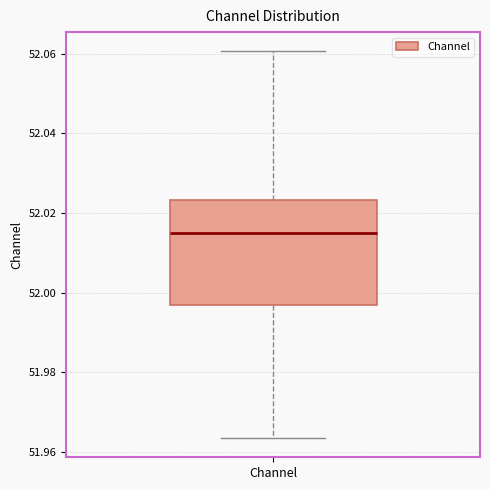

Read this box plot against the y-axis: the position of the median line, the range covered by the box, and the ends of both whiskers. The values are not printed on the chart, so give them approximately, as read against the axis.

median 52.014, box 51.996 to 52.024, whiskers 51.964 to 52.060